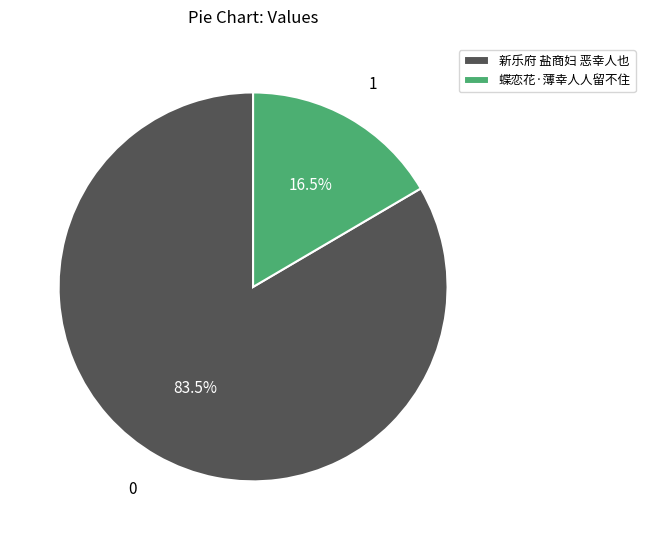

Does any single category account for the majority?

Yes